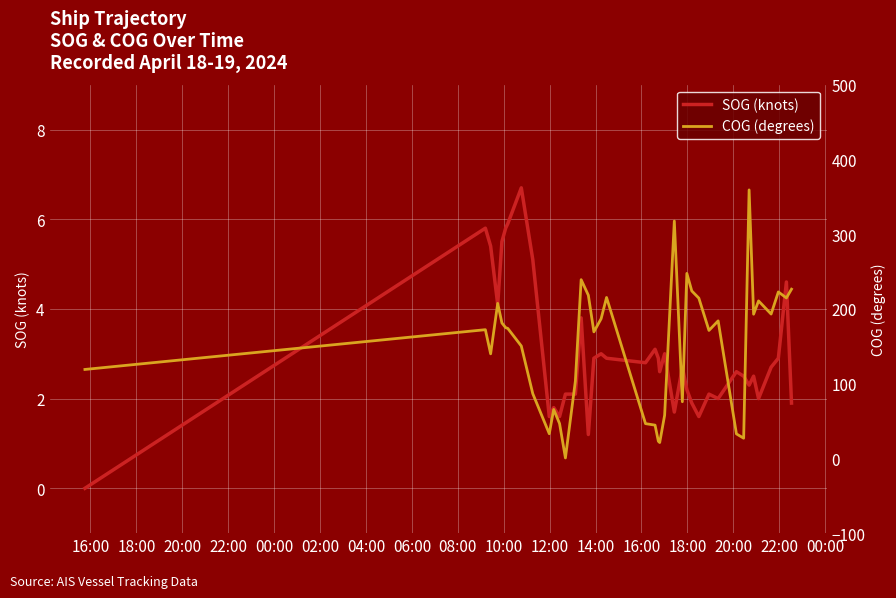

What is the label of the 31st point from the right?

10:00